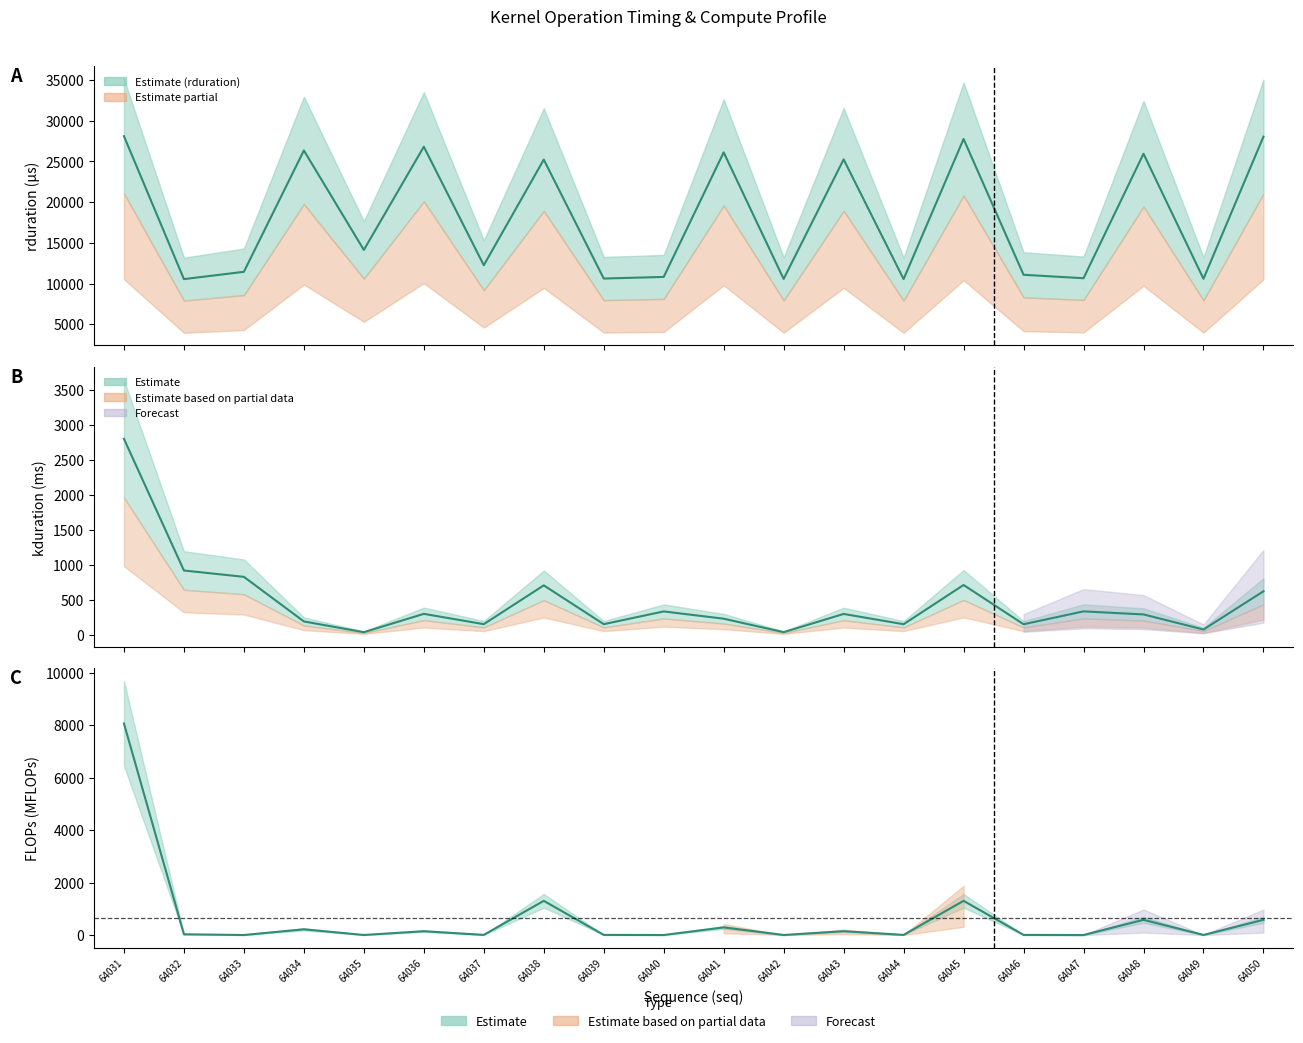

Reading right to left, what are all the values shown in this chart?

rduration center: 28037.0	10584.0	25936.0	10649.0	11073.0	27750.0	10539.0	25242.0	10563.0	26106.0	10811.0	10611.0	25217.0	12245.0	26798.0	14126.0	26341.0	11439.0	10541.0	28098.0
kduration center: 620.8	75.6	290.8	334.4	150.7	710.8	150.8	297.8	37.6	229.9	333.6	151.6	705.5	151.8	298.9	37.2	190.7	827.2	917.5	2796.2
flops center: 579.1	2.3	579.1	0.0	4.5	1302.9	4.5	144.8	1.1	289.5	0.0	4.5	1302.9	4.5	144.8	1.1	217.2	0.0	27.4	8065.5